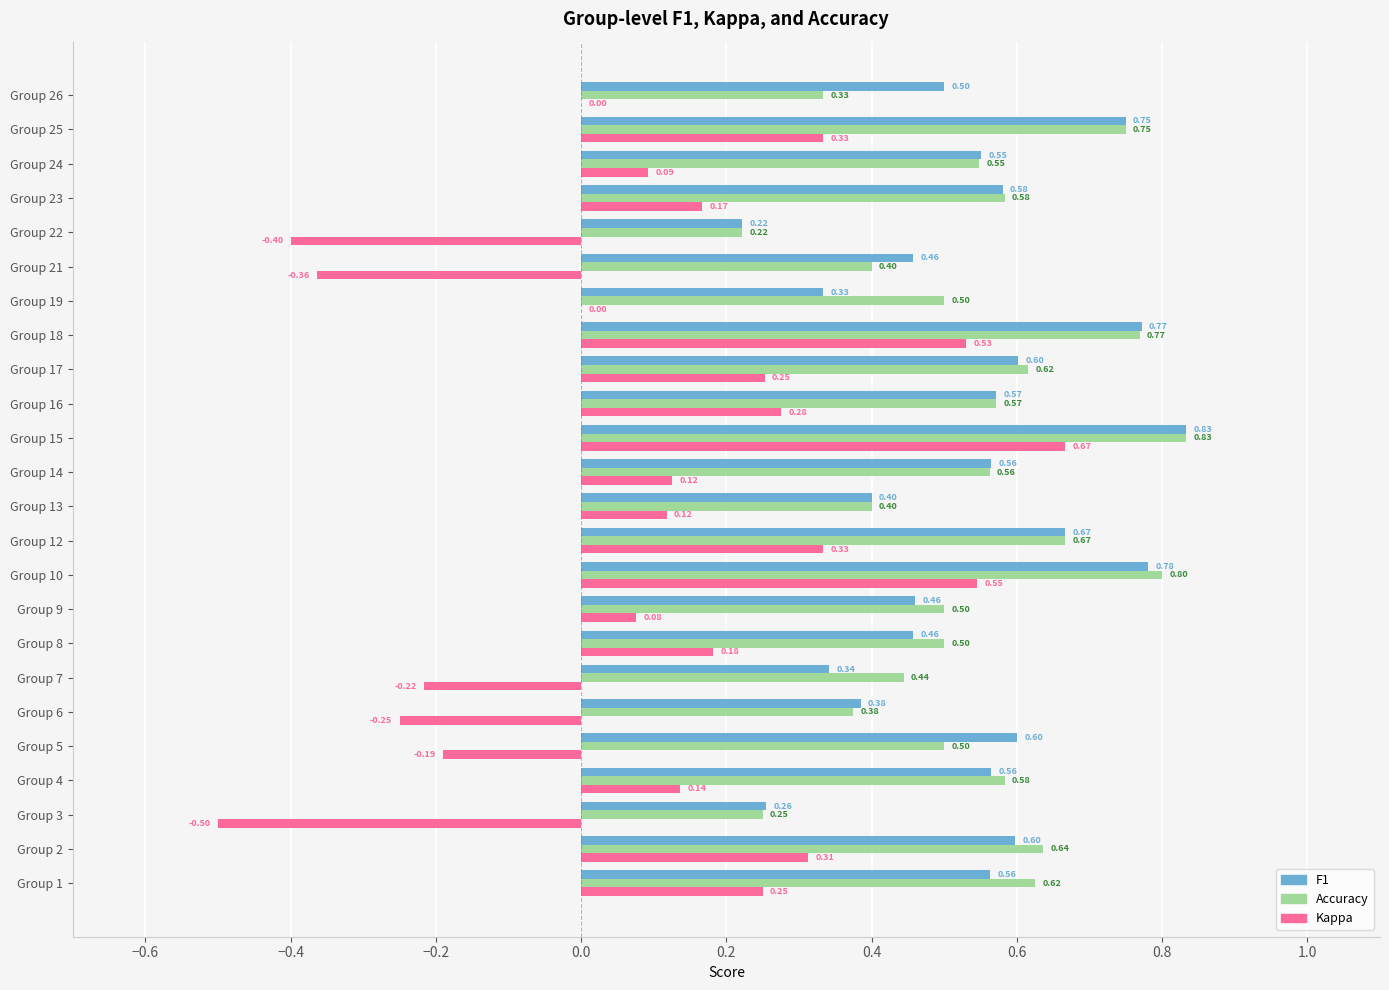

At which category is the sum across all series the highest?

Group 15